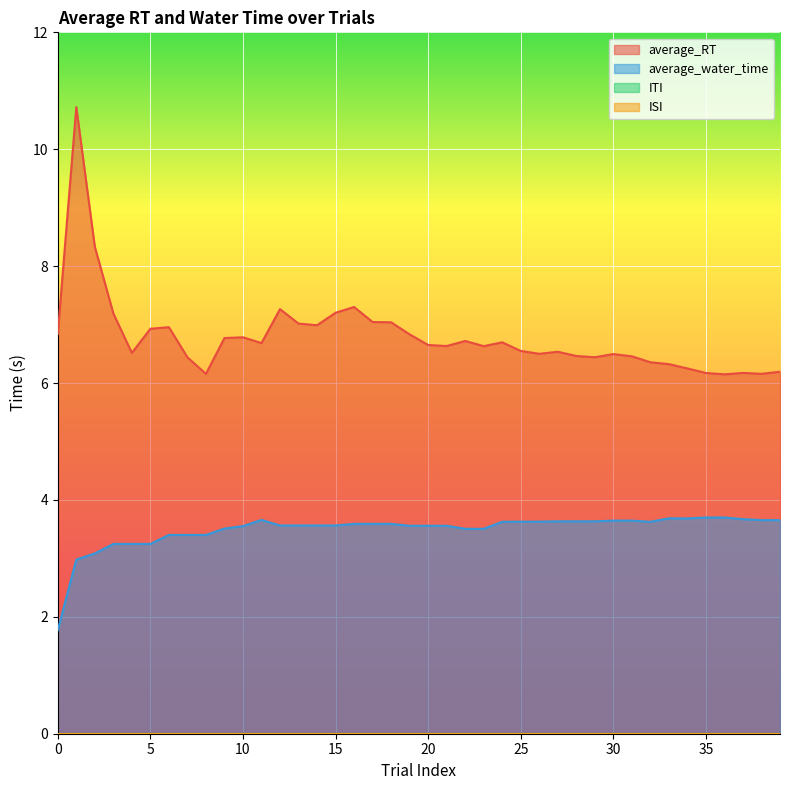

At which category is the sum across all series the highest?

1